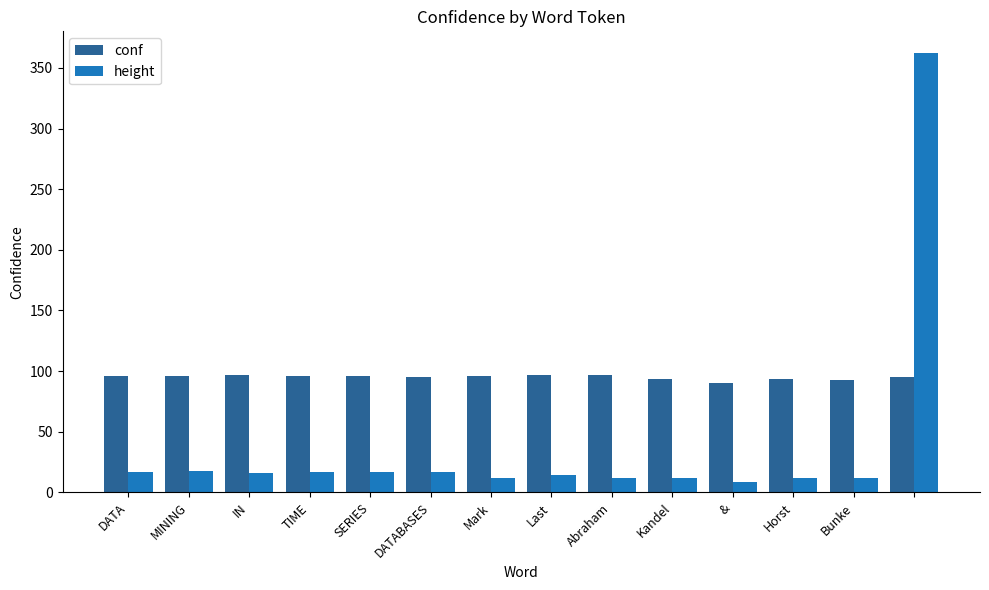

Which series has the widest spread of values?

height